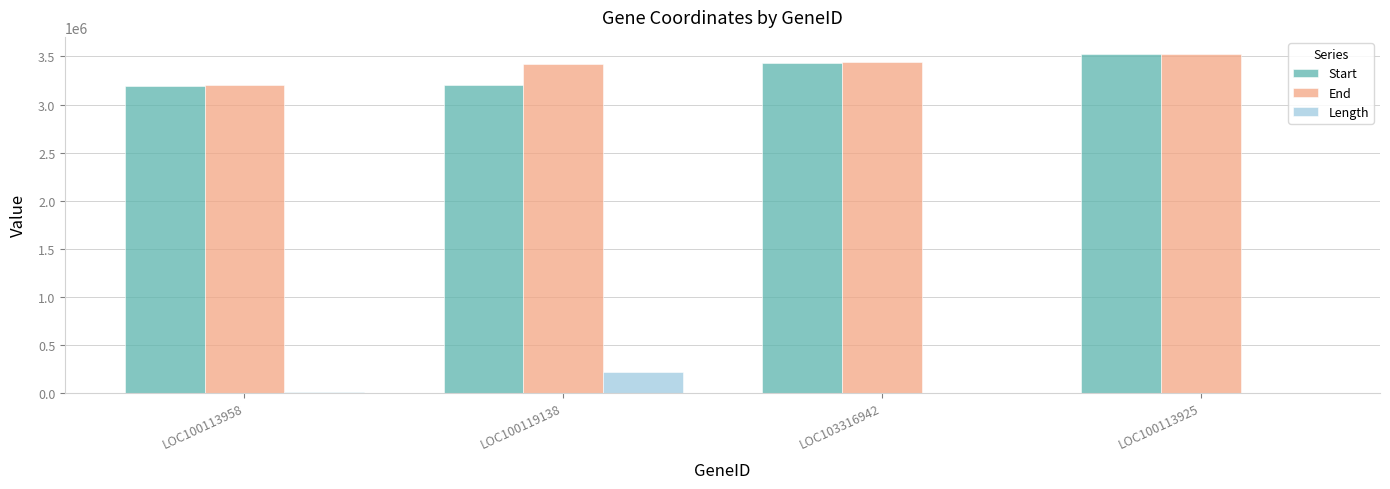

Is the value of Length at LOC103316942 greater than the value of Start at LOC100119138?

No